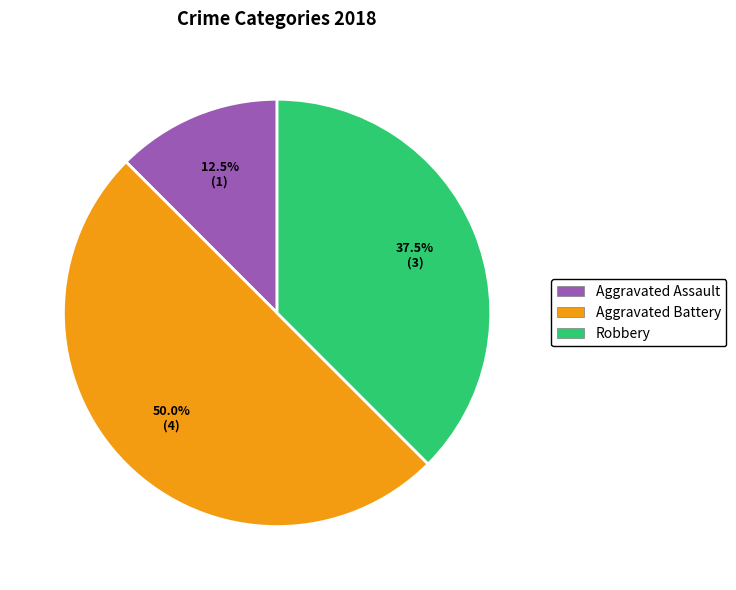

Does any single category account for the majority?

No